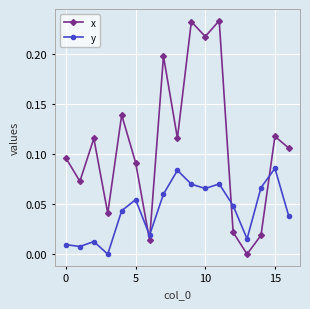

True or false: y and x cross at least once.

True